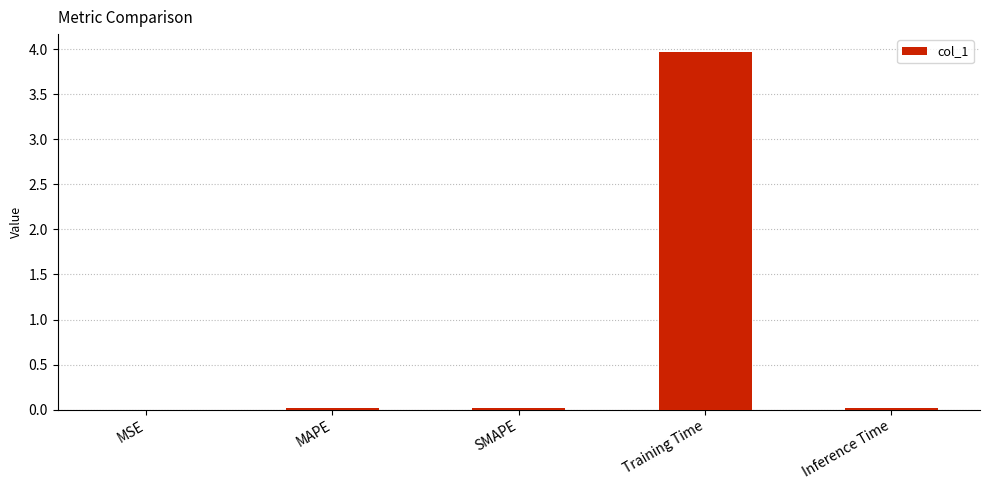

The chart shows a value of 0.0 at MAPE. True or false?

True